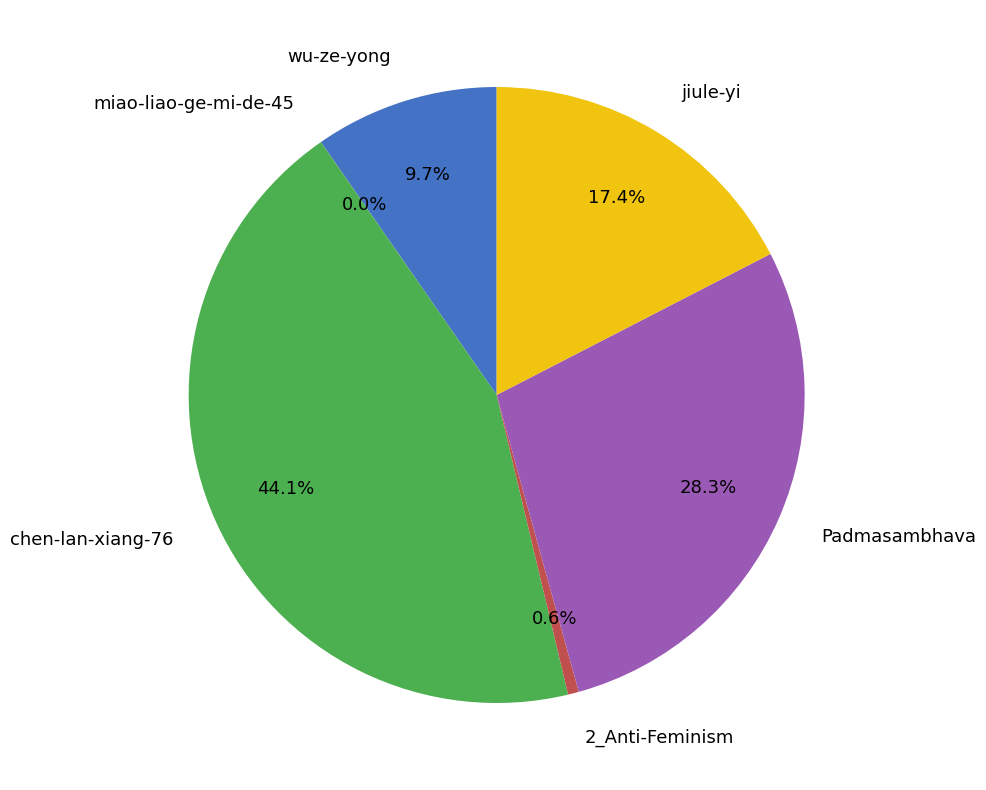

Does 2_Anti-Feminism represent more than half of the total?

No